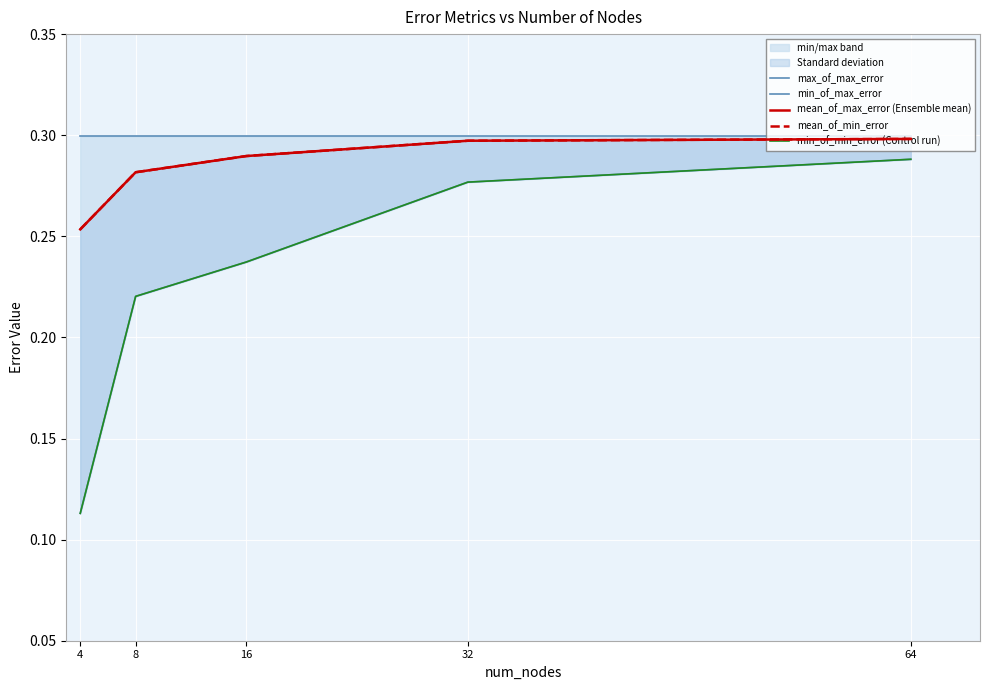

Which series has the widest spread of values?

min_of_max_error